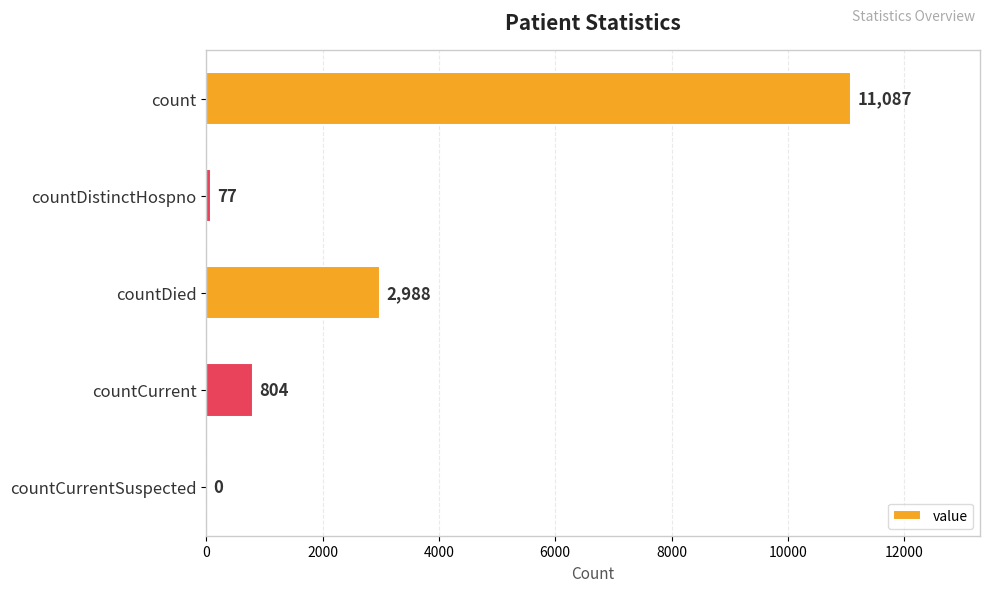

What is the sum of the values at countCurrentSuspected and countDistinctHospno?

77